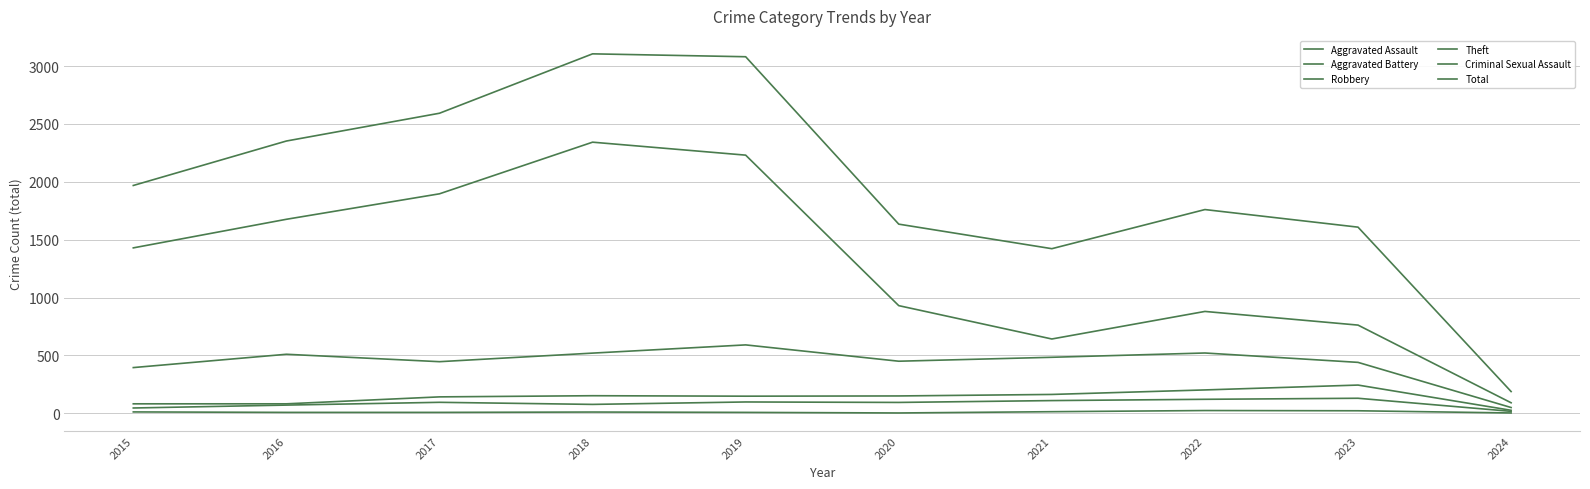

What is the sum of the Total values at 2023 and 2019?

4688